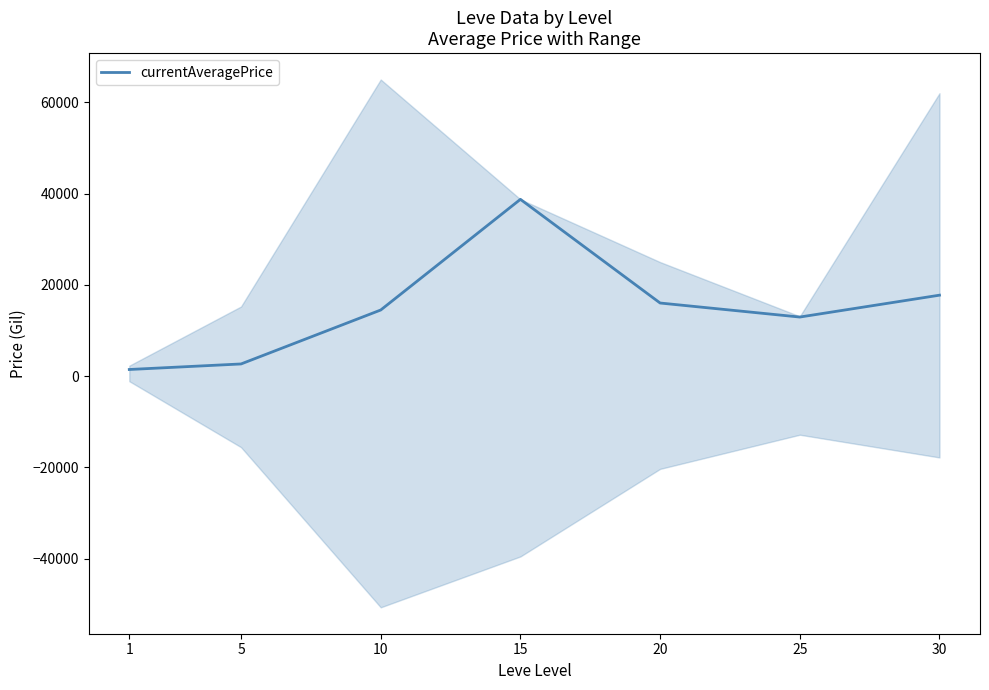

What is the value of the 2nd point from the left?

2680.0